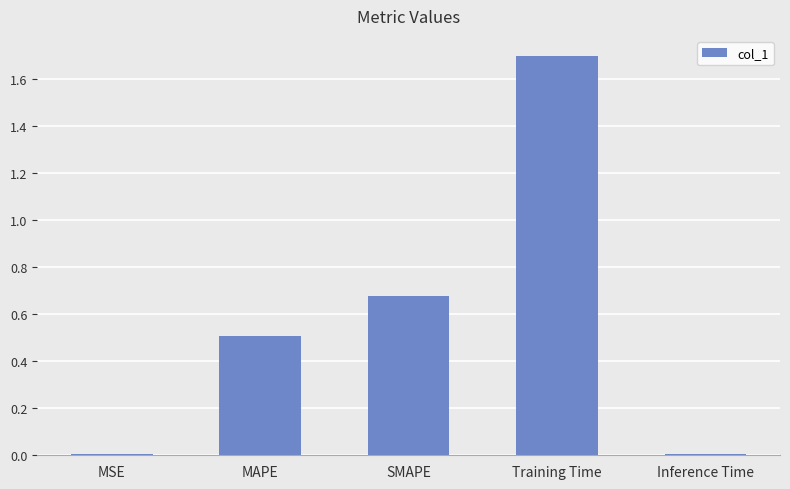

What is the greatest value displayed?

1.7